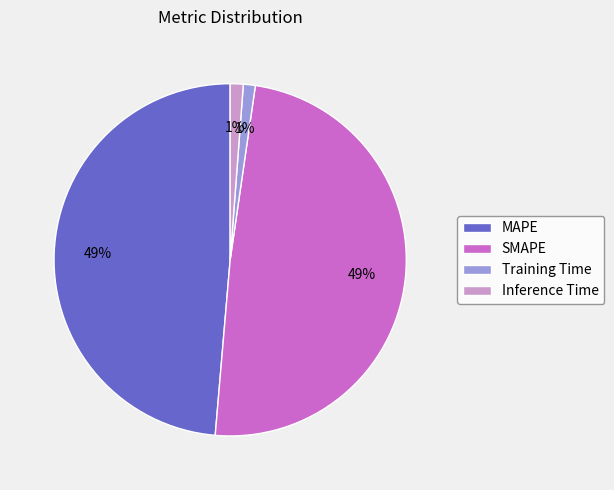

True or false: Training Time accounts for 1% of the total.

True